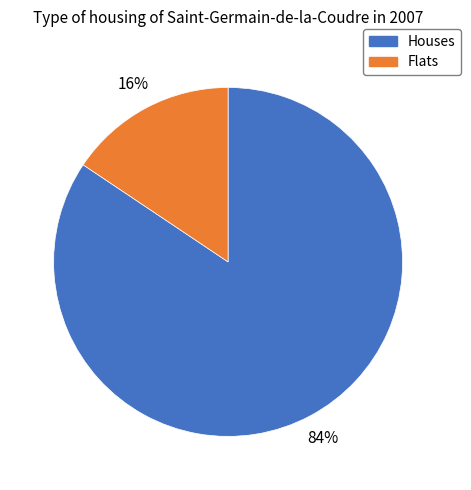

Is there any slice that represents more than half of the pie?

Yes